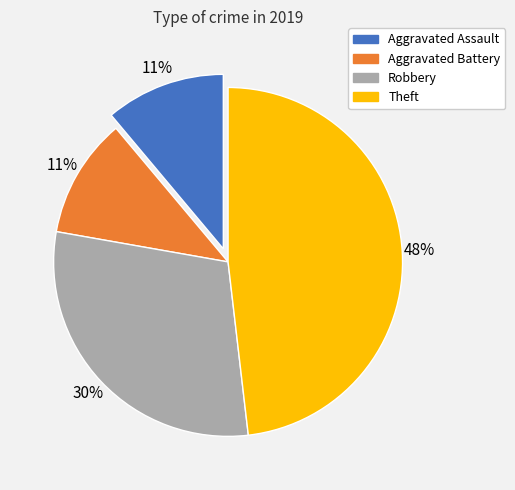

The Aggravated Battery slice represents 11% of the pie. True or false?

True